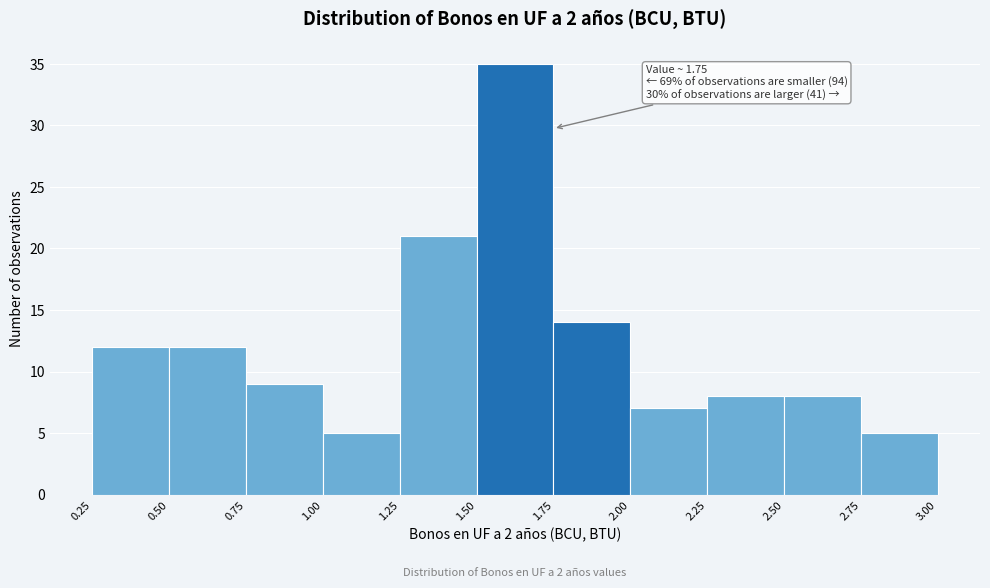

Over which range of the x-axis is the bar tallest?

1.50 to 1.75